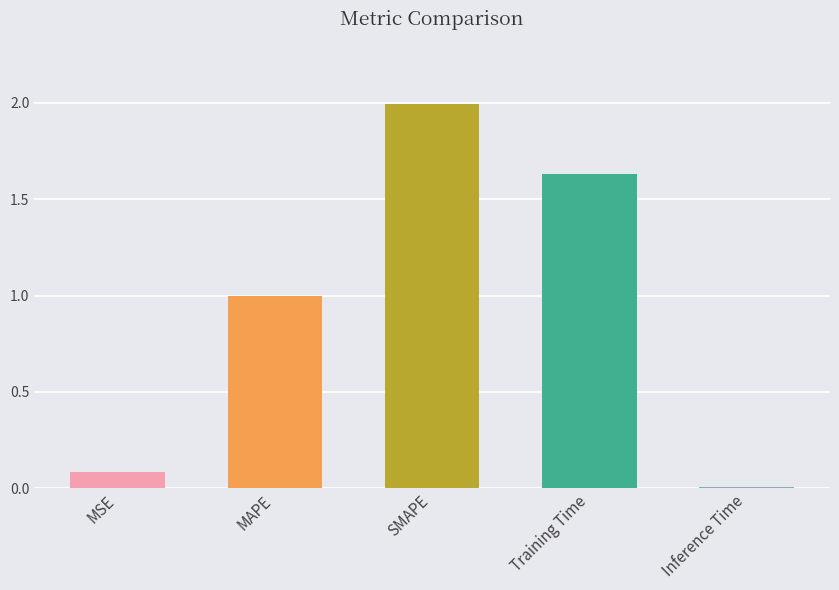

Which label corresponds to the smallest value in the chart?

Inference Time